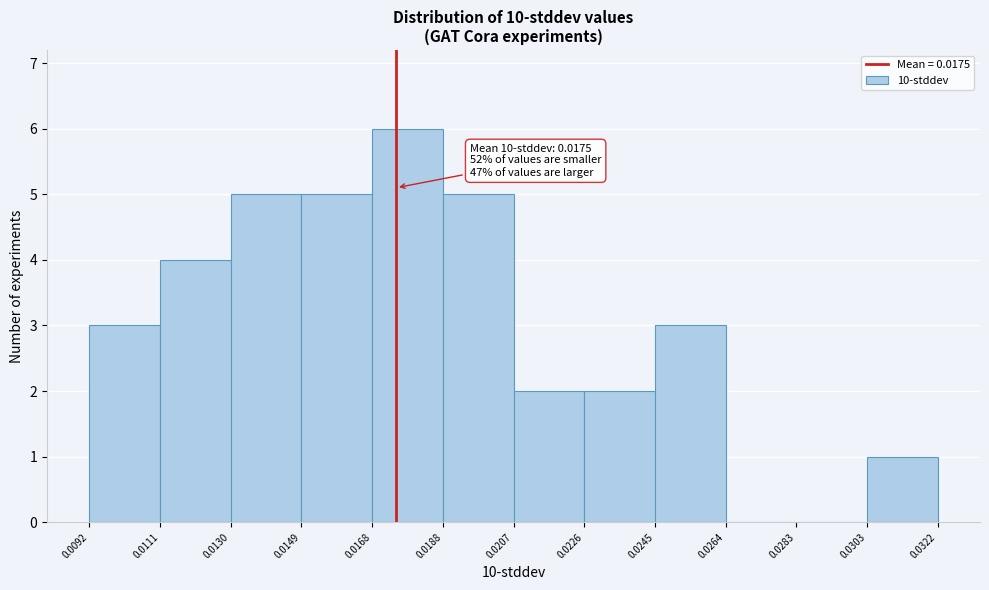

Over which range of the x-axis is the bar tallest?

0.0168 to 0.0188